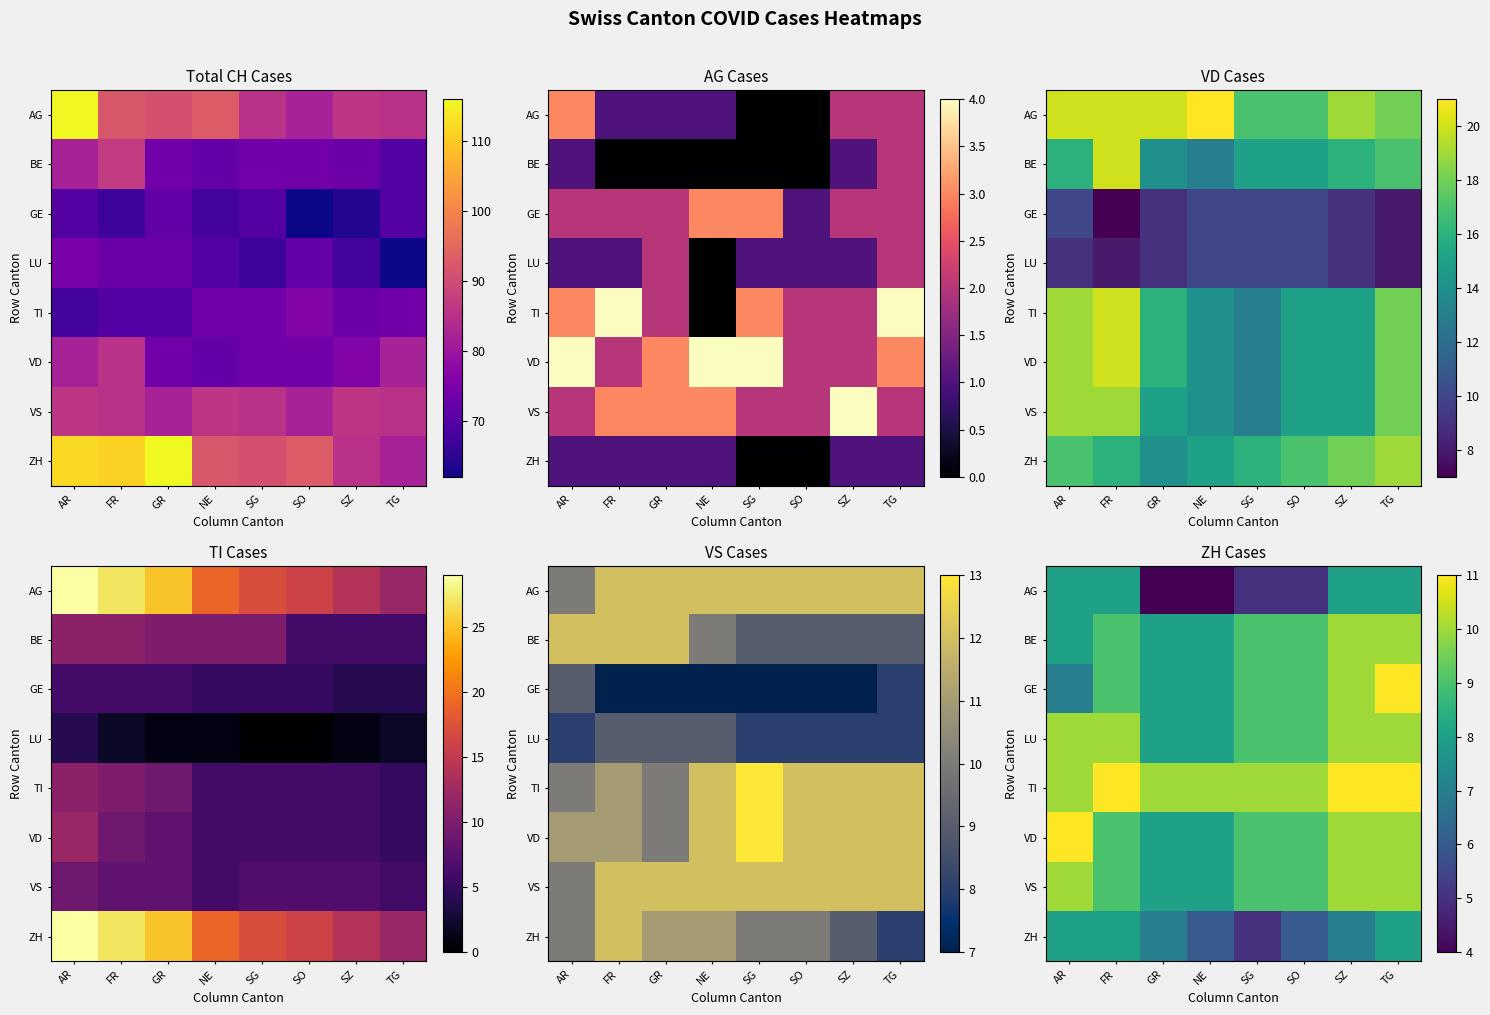

Rank the series by their maximum value, from highest to lowest.

GE, TI, VD, BE, LU, VS, AG, ZH